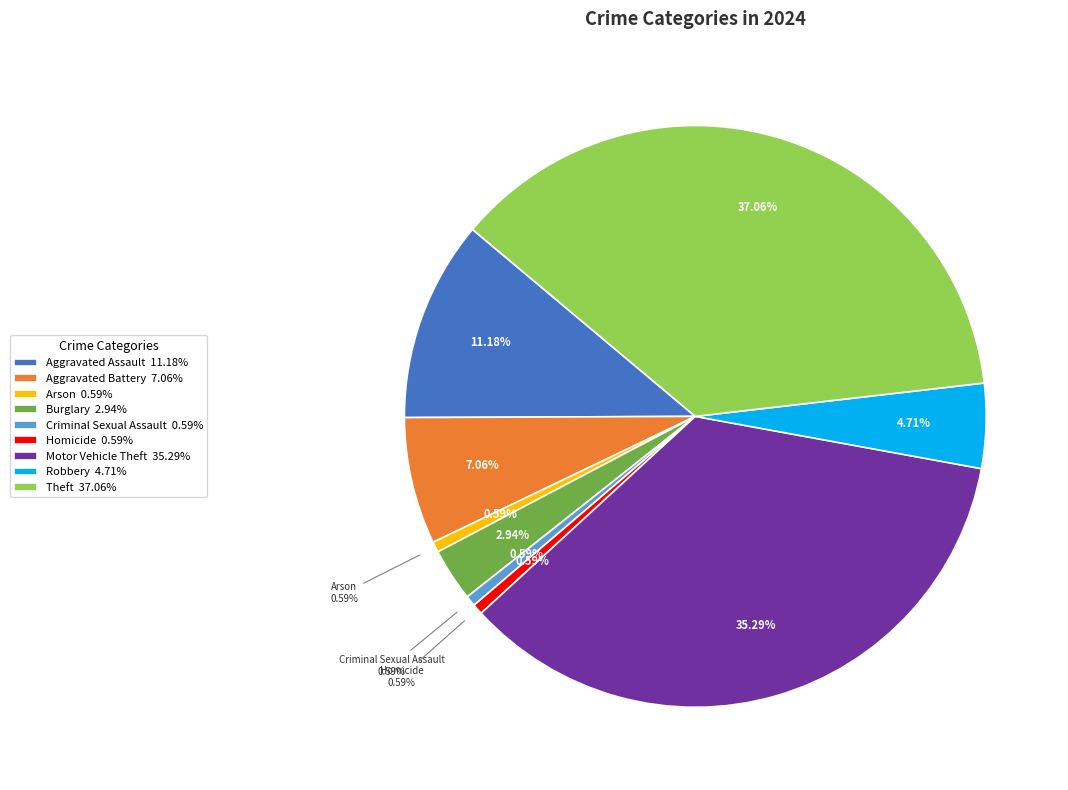

To the nearest percent, what is the difference between the largest and smallest slice percentages?

36%